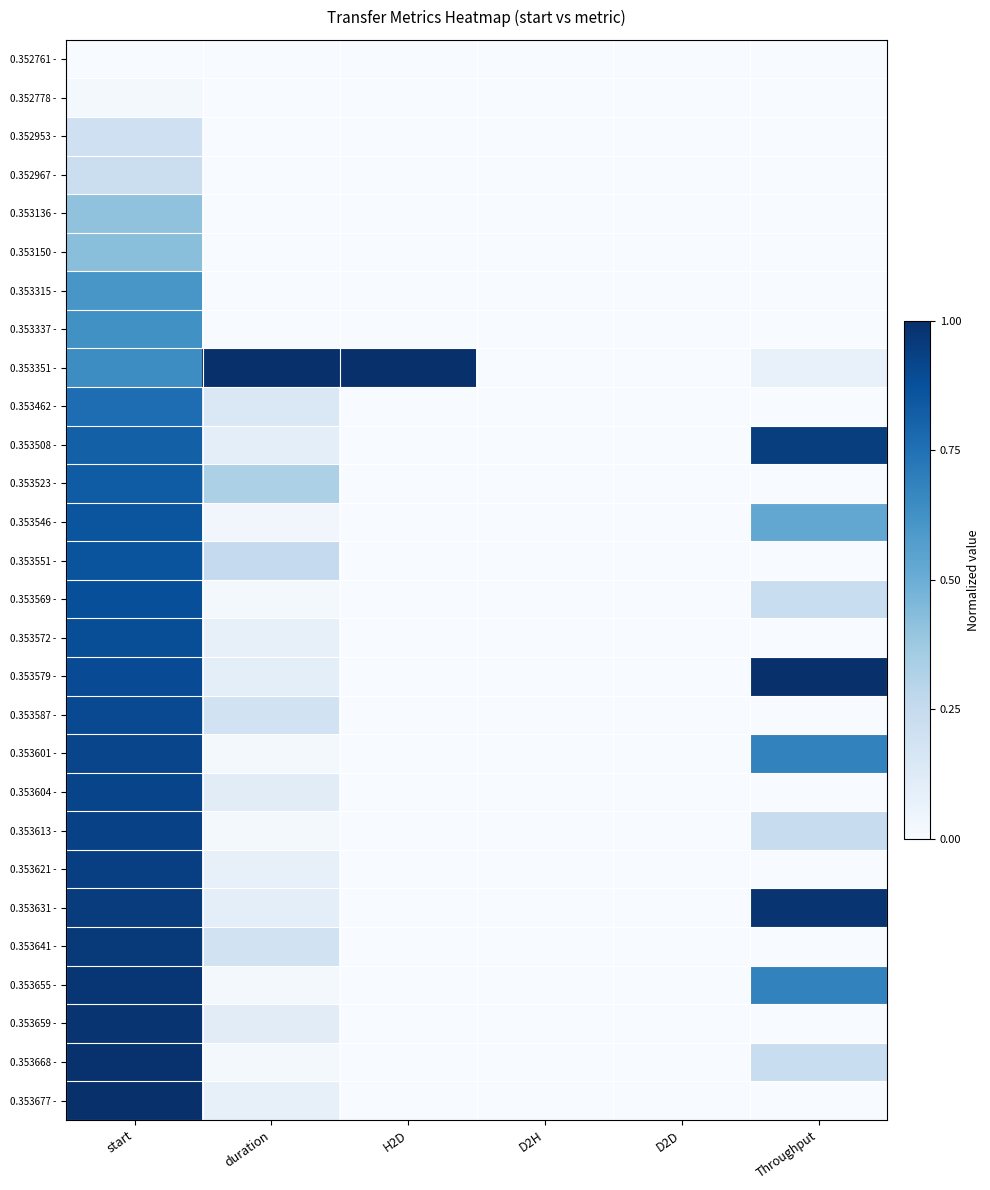

Reading left to right, list all the values displayed in this chart.

0.352761 -: start=0.0	duration=0.0	H2D=0.0	D2H=0.0	D2D=0.0	Throughput=0.0
0.352778 -: start=0.0	duration=0.0	H2D=0.0	D2H=0.0	D2D=0.0	Throughput=0.0
0.352953 -: start=0.2	duration=0.0	H2D=0.0	D2H=0.0	D2D=0.0	Throughput=0.0
0.352967 -: start=0.2	duration=0.0	H2D=0.0	D2H=0.0	D2D=0.0	Throughput=0.0
0.353136 -: start=0.4	duration=0.0	H2D=0.0	D2H=0.0	D2D=0.0	Throughput=0.0
0.353150 -: start=0.4	duration=0.0	H2D=0.0	D2H=0.0	D2D=0.0	Throughput=0.0
0.353315 -: start=0.6	duration=0.0	H2D=0.0	D2H=0.0	D2D=0.0	Throughput=0.0
0.353337 -: start=0.6	duration=0.0	H2D=0.0	D2H=0.0	D2D=0.0	Throughput=0.0
0.353351 -: start=0.6	duration=1.0	H2D=1.0	D2H=0.0	D2D=0.0	Throughput=0.1
0.353462 -: start=0.8	duration=0.1	H2D=0.0	D2H=0.0	D2D=0.0	Throughput=0.0
0.353508 -: start=0.8	duration=0.1	H2D=0.0	D2H=0.0	D2D=0.0	Throughput=0.9
0.353523 -: start=0.8	duration=0.3	H2D=0.0	D2H=0.0	D2D=0.0	Throughput=0.0
0.353546 -: start=0.9	duration=0.0	H2D=0.0	D2H=0.0	D2D=0.0	Throughput=0.5
0.353551 -: start=0.9	duration=0.2	H2D=0.0	D2H=0.0	D2D=0.0	Throughput=0.0
0.353569 -: start=0.9	duration=0.0	H2D=0.0	D2H=0.0	D2D=0.0	Throughput=0.2
0.353572 -: start=0.9	duration=0.1	H2D=0.0	D2H=0.0	D2D=0.0	Throughput=0.0
0.353579 -: start=0.9	duration=0.1	H2D=0.0	D2H=0.0	D2D=0.0	Throughput=1.0
0.353587 -: start=0.9	duration=0.2	H2D=0.0	D2H=0.0	D2D=0.0	Throughput=0.0
0.353601 -: start=0.9	duration=0.0	H2D=0.0	D2H=0.0	D2D=0.0	Throughput=0.7
0.353604 -: start=0.9	duration=0.1	H2D=0.0	D2H=0.0	D2D=0.0	Throughput=0.0
0.353613 -: start=0.9	duration=0.0	H2D=0.0	D2H=0.0	D2D=0.0	Throughput=0.2
0.353621 -: start=0.9	duration=0.1	H2D=0.0	D2H=0.0	D2D=0.0	Throughput=0.0
0.353631 -: start=0.9	duration=0.1	H2D=0.0	D2H=0.0	D2D=0.0	Throughput=1.0
0.353641 -: start=1.0	duration=0.2	H2D=0.0	D2H=0.0	D2D=0.0	Throughput=0.0
0.353655 -: start=1.0	duration=0.0	H2D=0.0	D2H=0.0	D2D=0.0	Throughput=0.7
0.353659 -: start=1.0	duration=0.1	H2D=0.0	D2H=0.0	D2D=0.0	Throughput=0.0
0.353668 -: start=1.0	duration=0.0	H2D=0.0	D2H=0.0	D2D=0.0	Throughput=0.2
0.353677 -: start=1.0	duration=0.1	H2D=0.0	D2H=0.0	D2D=0.0	Throughput=0.0